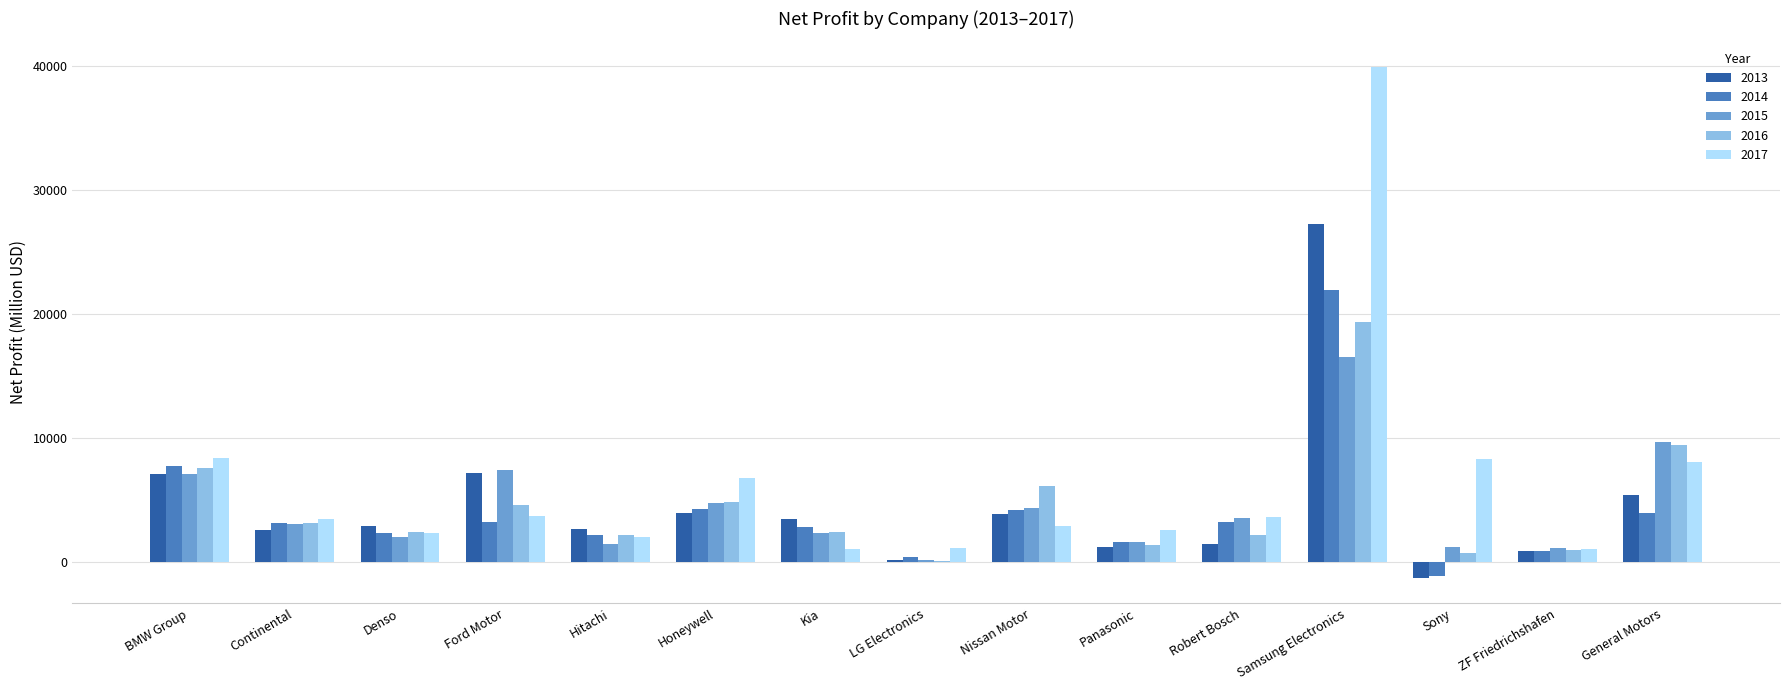

How many groups of bars are there?

15